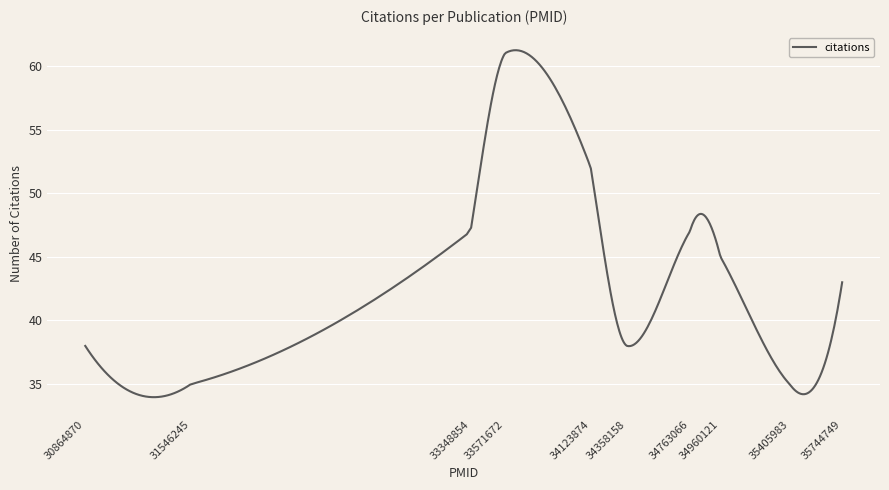

What is the greatest value displayed?

61.2